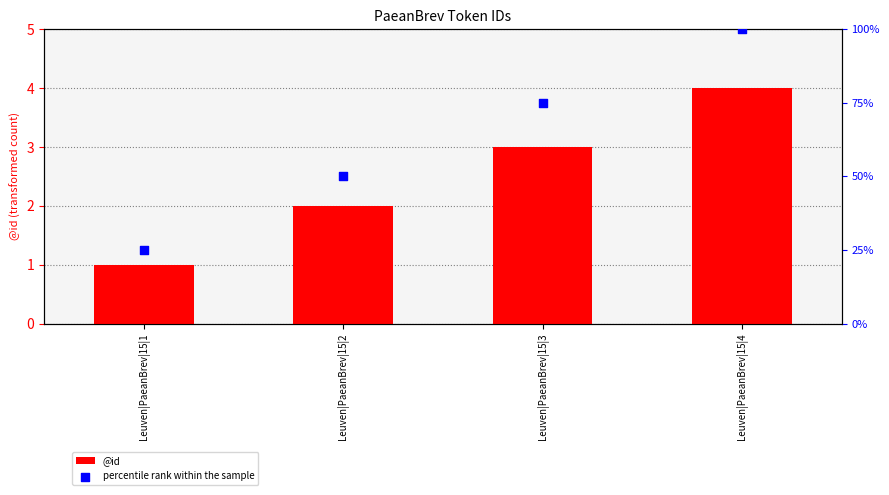

Which series has the widest spread of Y values?

percentile rank within the sample